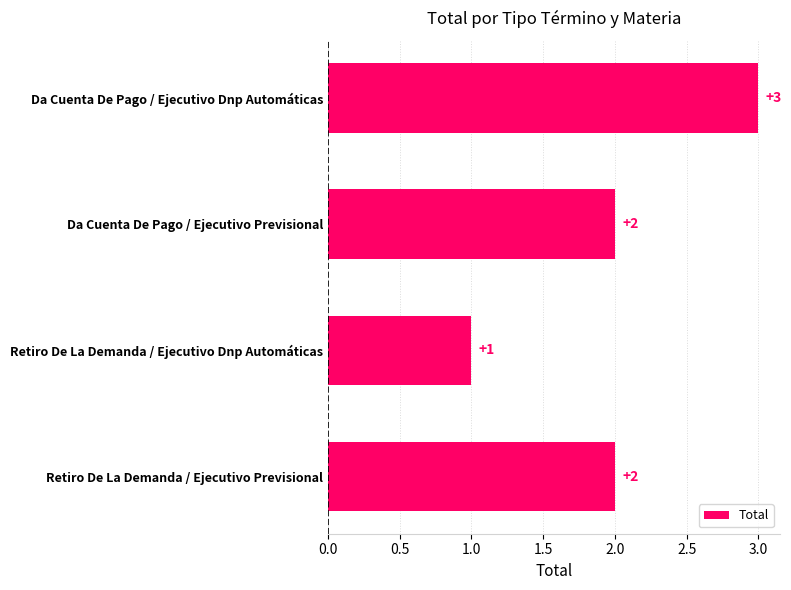

What is the label of the 3rd bar from the top?

Retiro De La Demanda / Ejecutivo Dnp Automáticas